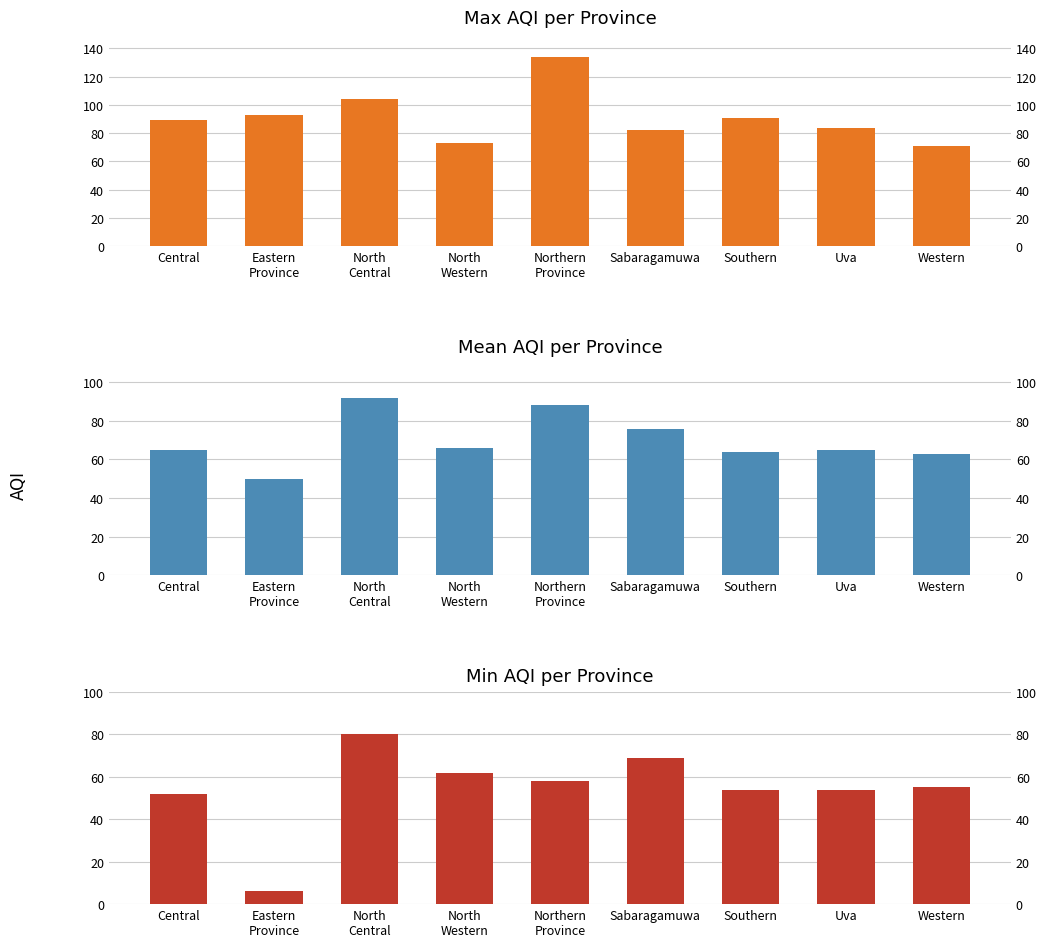

What is the approximate value of Max AQI per Province at Central, to the nearest 10?

90